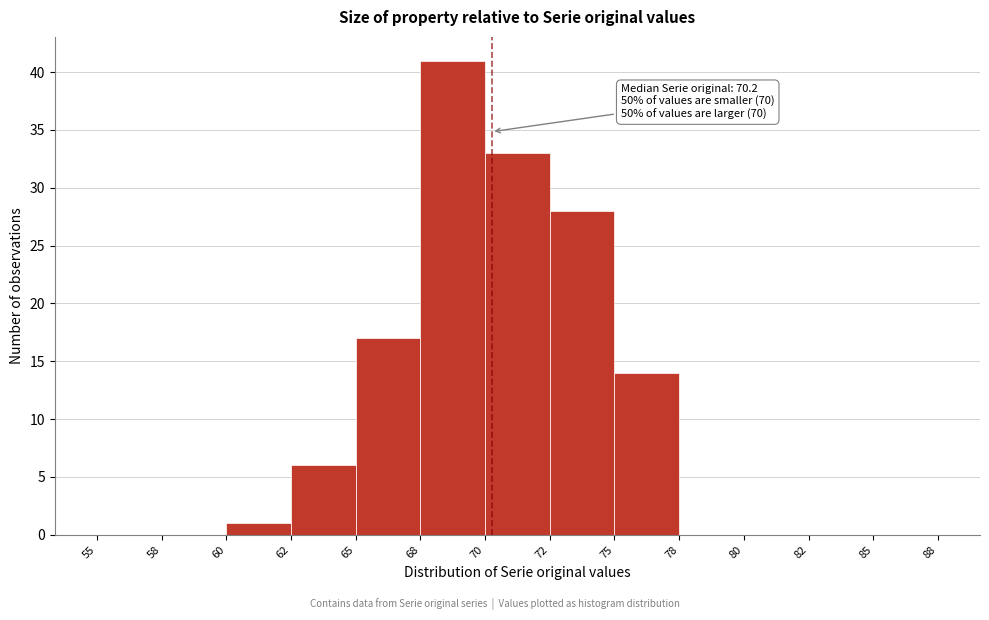

Reading left to right, what are all the values shown in this chart?

55=0	58=0	60=1	62=6	65=17	68=41	70=33	72=28	75=14	78=0	80=0	82=0	85=0